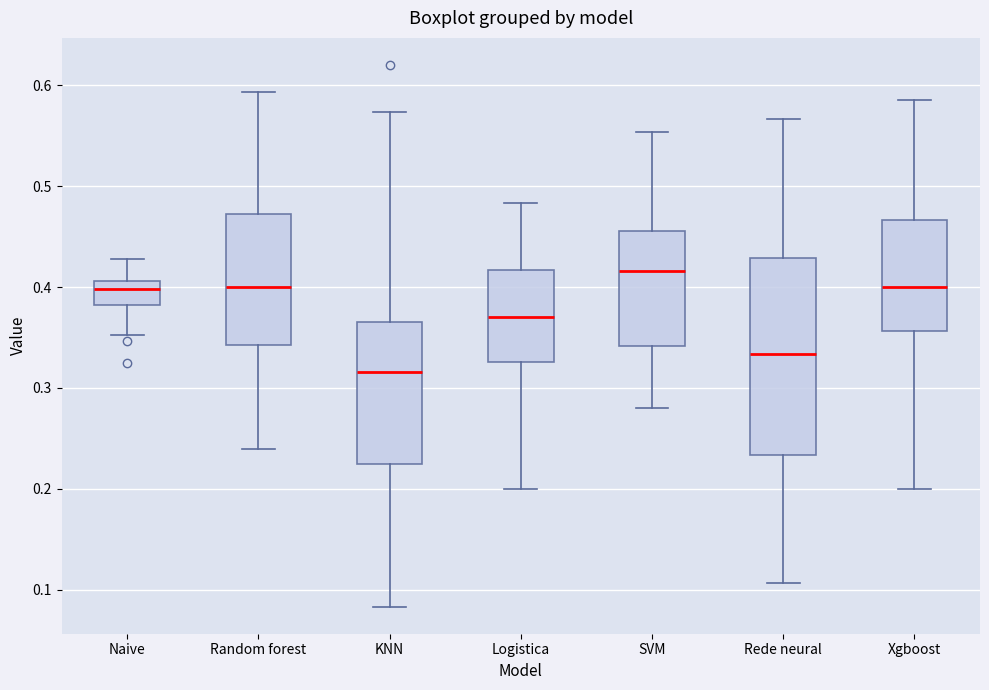

Comparing the boxes themselves (not the whiskers), which one is the tallest?

Rede neural